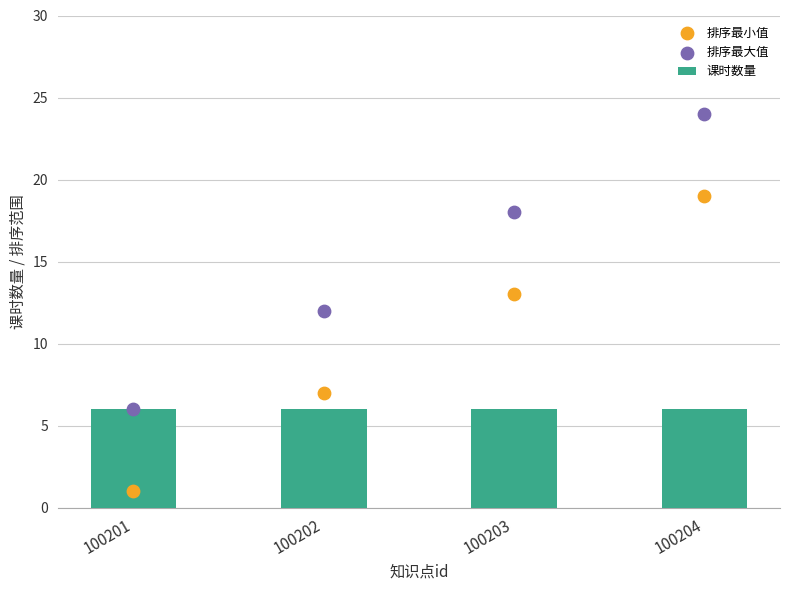

Which series has the widest spread of Y values?

排序最小值